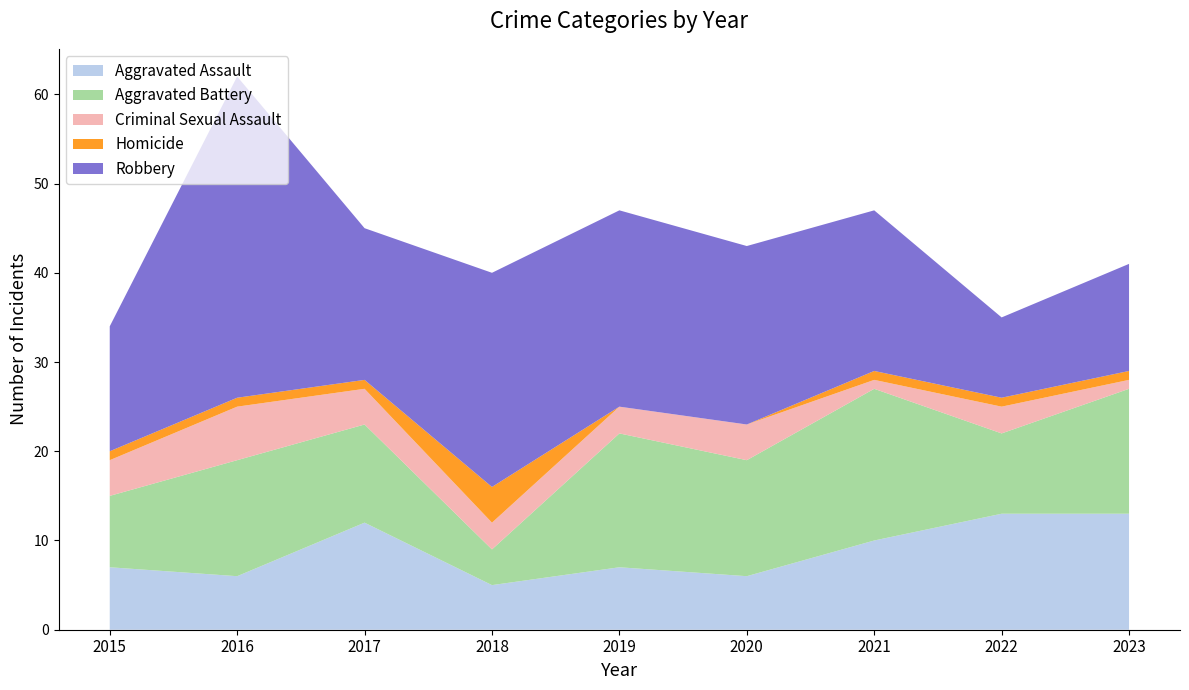

Reading left to right, transcribe all the data shown in this chart.

Aggravated Assault: 7	6	12	5	7	6	10	13	13
Aggravated Battery: 8	13	11	4	15	13	17	9	14
Criminal Sexual Assault: 4	6	4	3	3	4	1	3	1
Homicide: 1	1	1	4	0	0	1	1	1
Robbery: 14	36	17	24	22	20	18	9	12